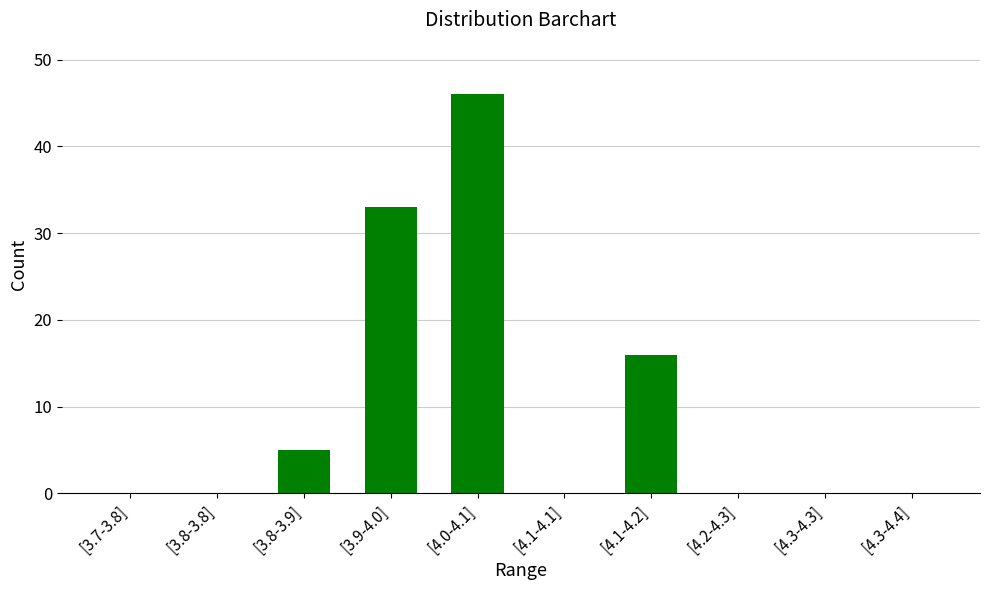

Are the bars horizontal?

No